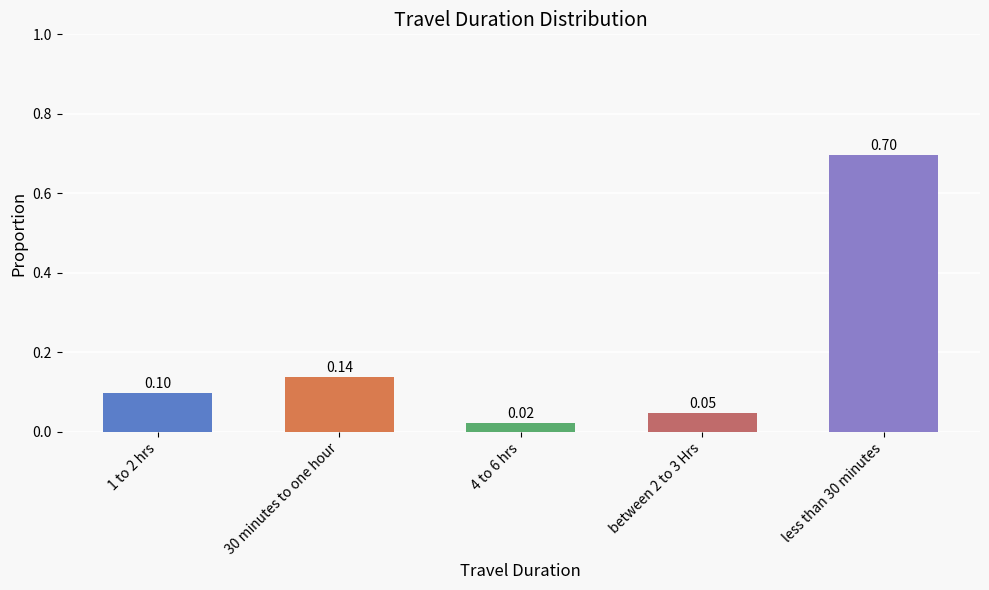

What is the change in value from 30 minutes to one hour to less than 30 minutes?

+0.6